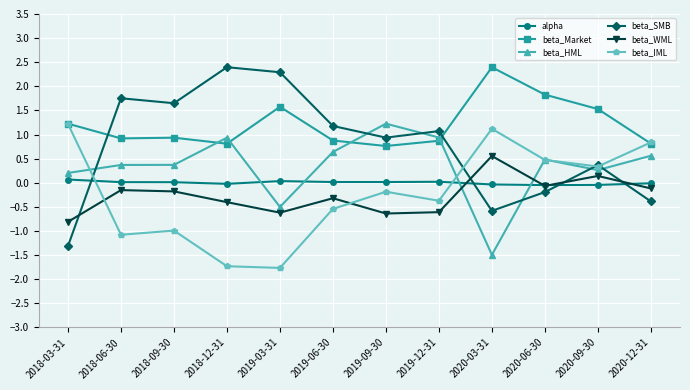

What is the average value of the beta_SMB series?

0.8